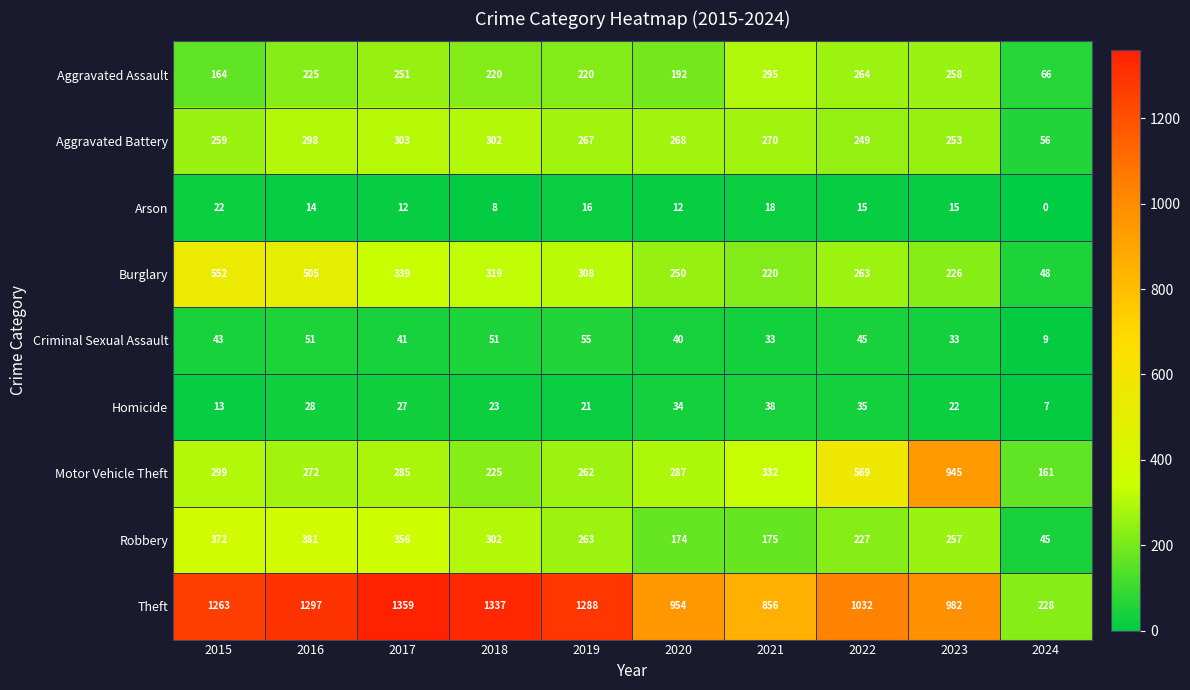

Which series has the largest range (max minus min)?

Theft